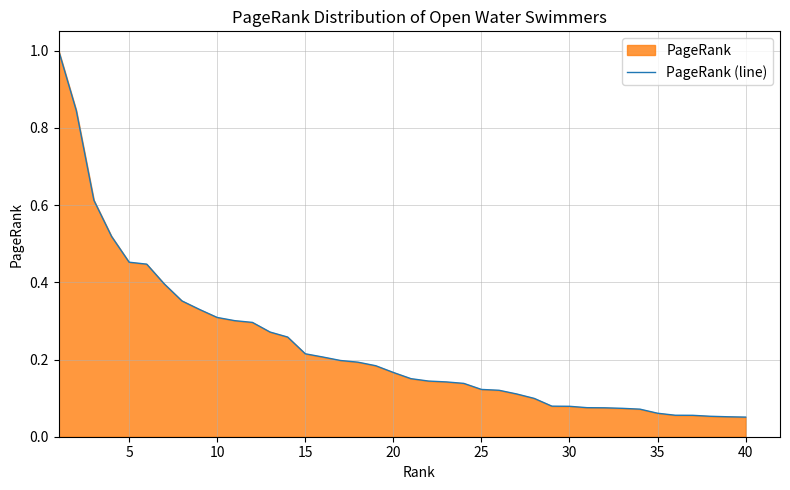

What is the greatest value displayed?

1.0